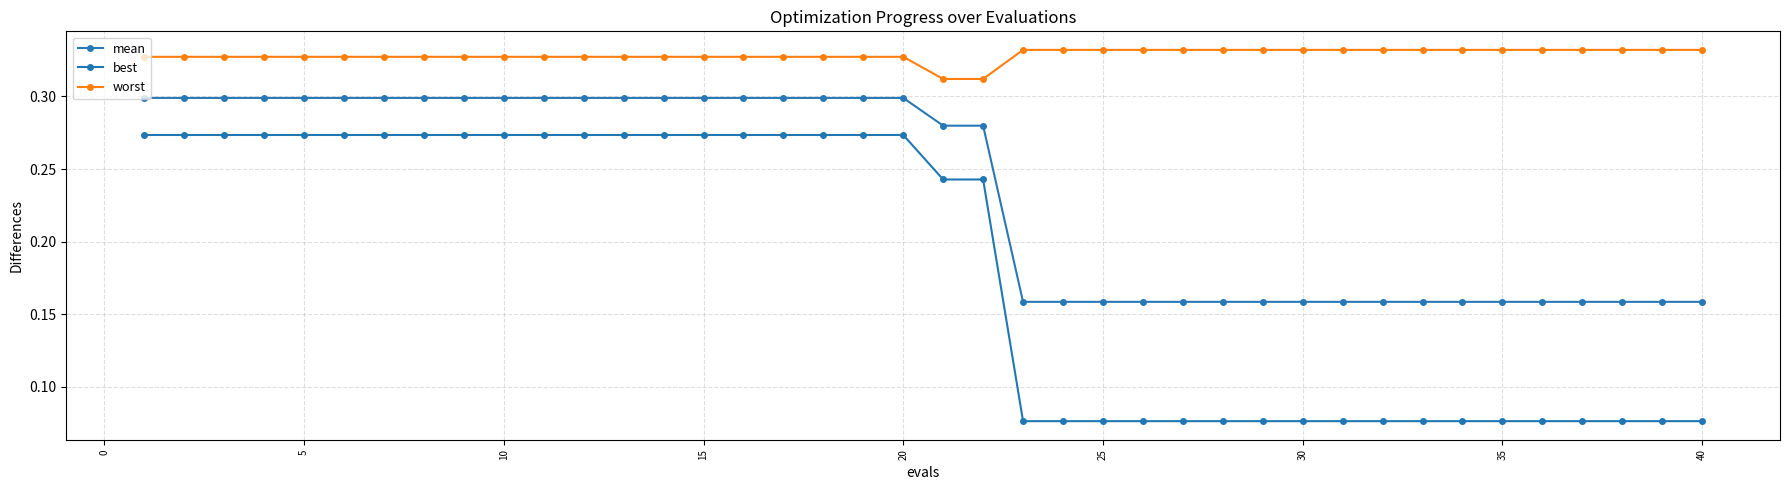

True or false: best and mean intersect in this chart.

False